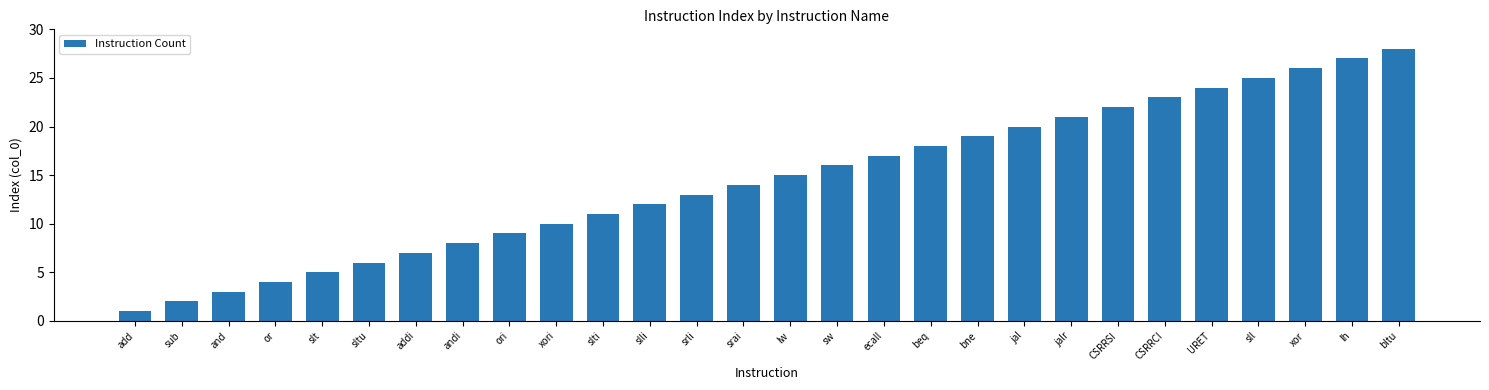

How many distinct data groups are displayed?

1